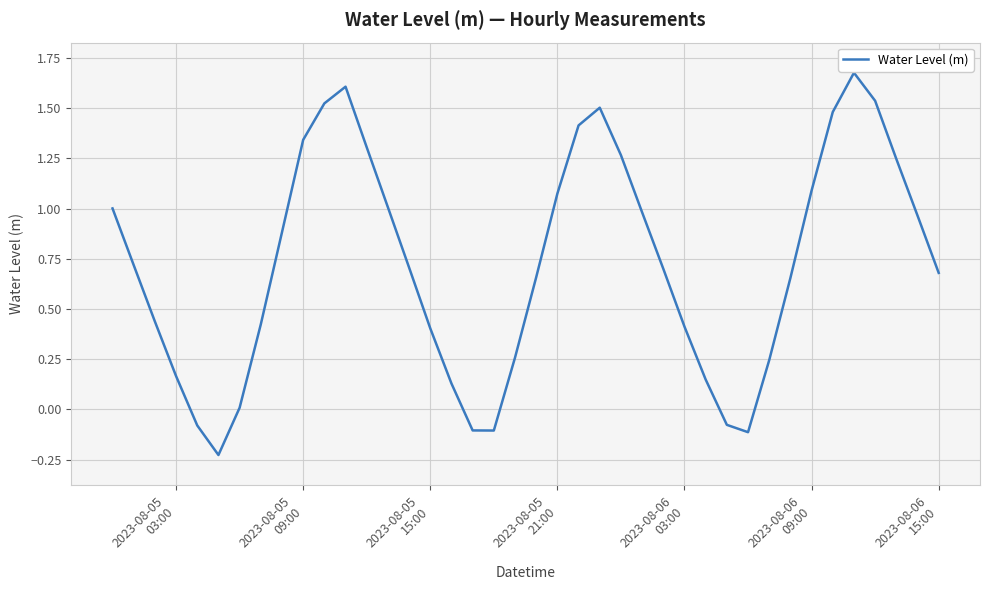

How many interior local peaks (higher than both neighbors) does the data have?

3